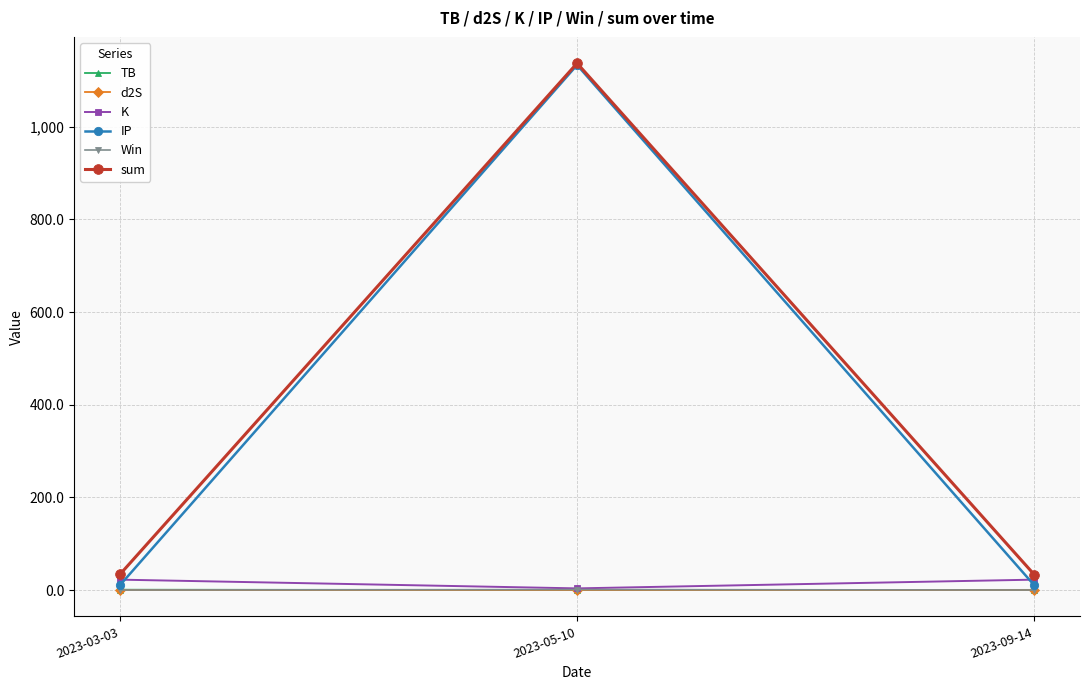

What are all the series names shown in the legend?

TB, d2S, K, IP, Win, sum